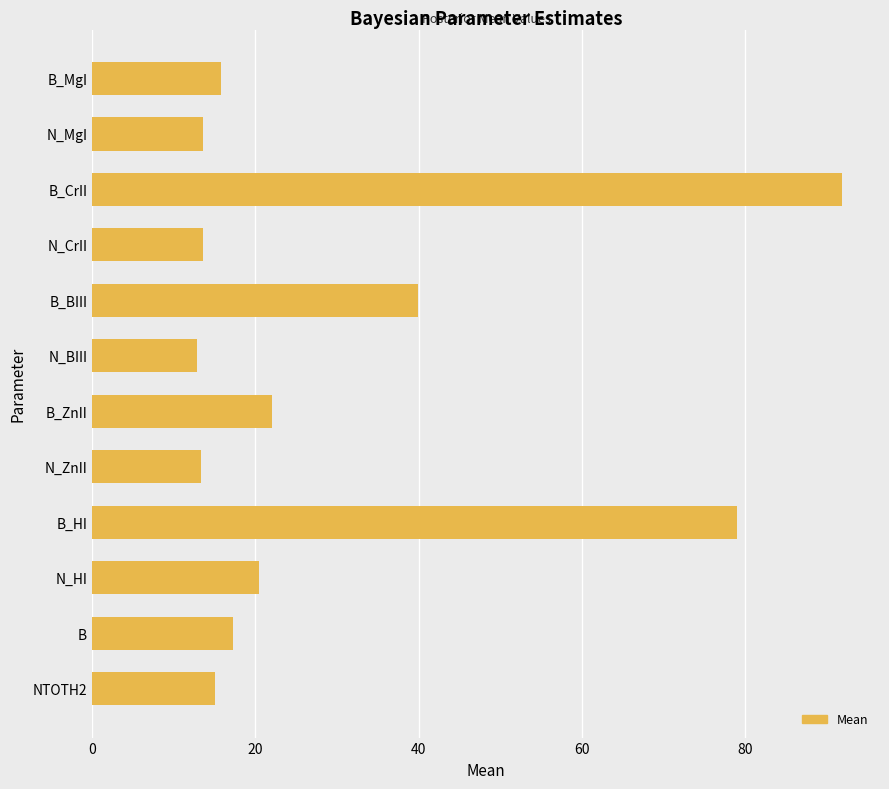

At which label is the value closest to 52?

B_BIII